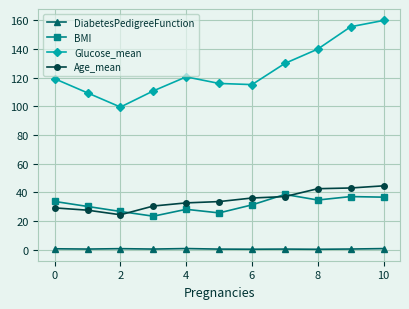

What is the average value of the Glucose_mean series?

125.1